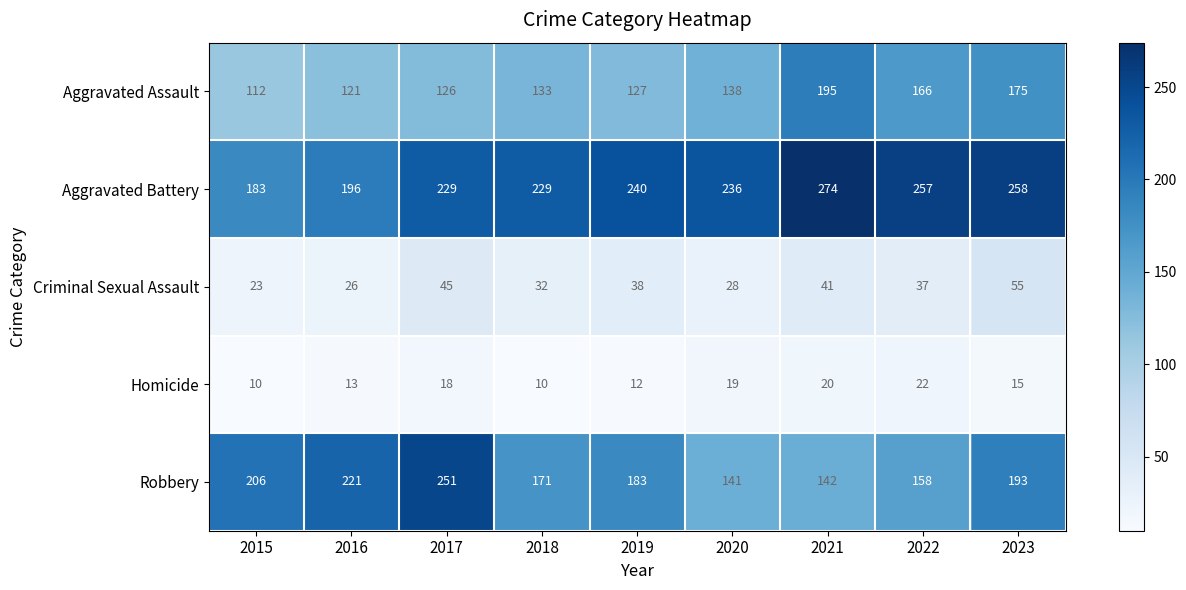

How many data points does each series have?

9